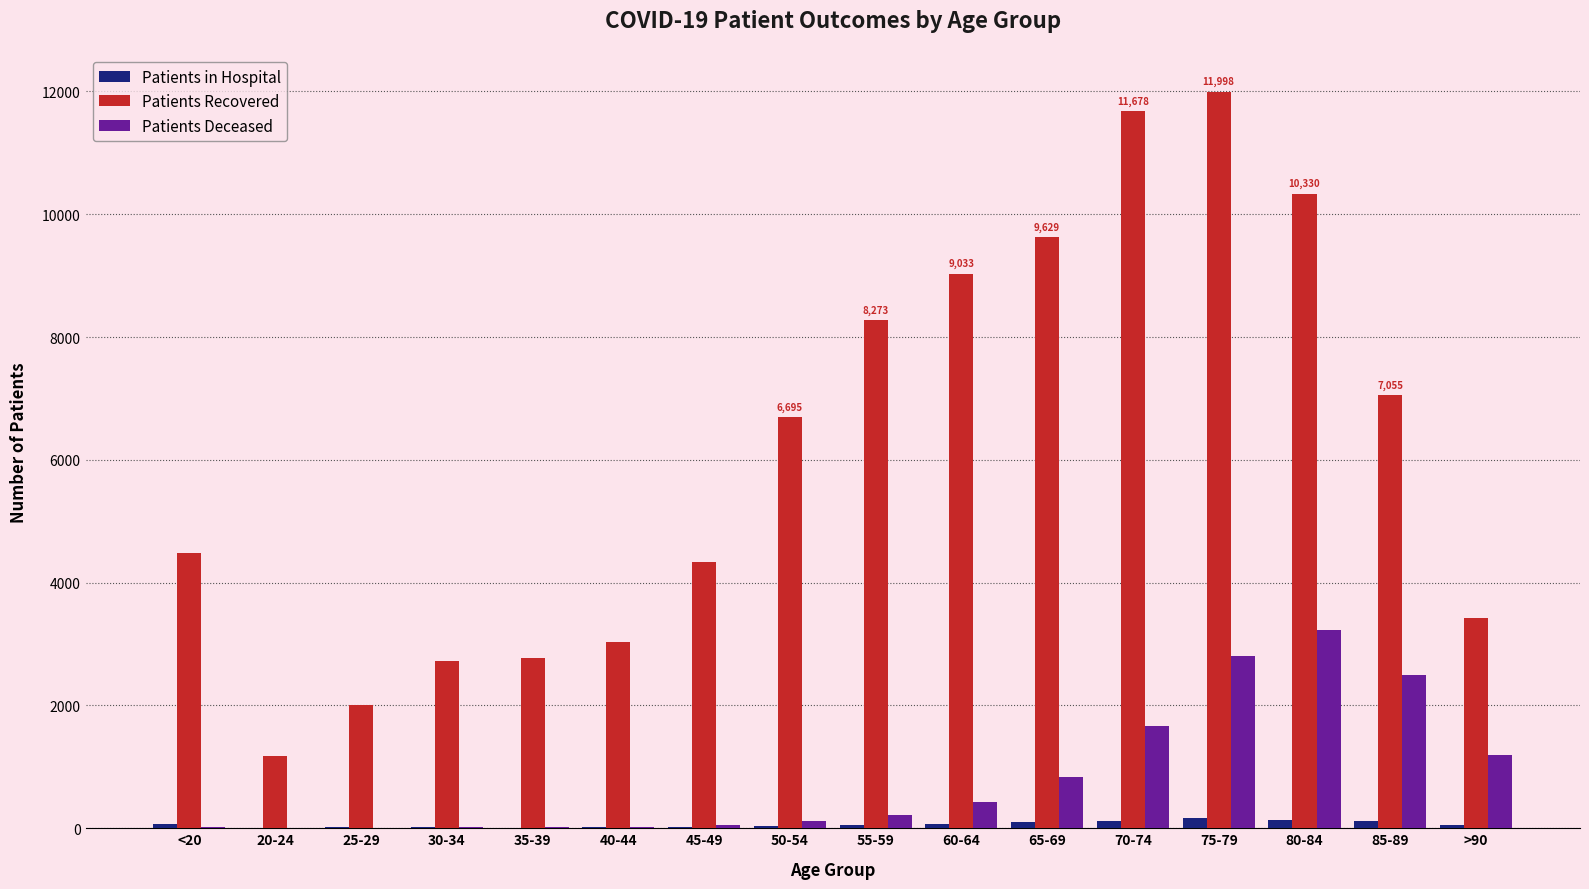

What is the maximum value shown in the chart?

11998